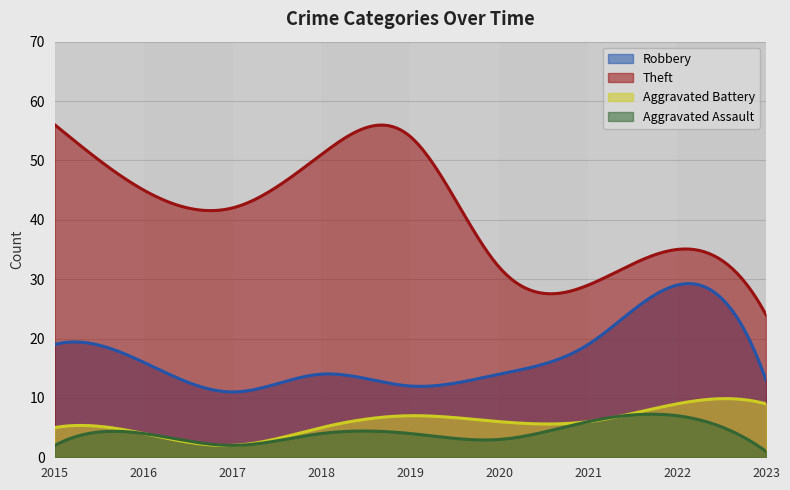

What is the total value across all series at 2017?

57